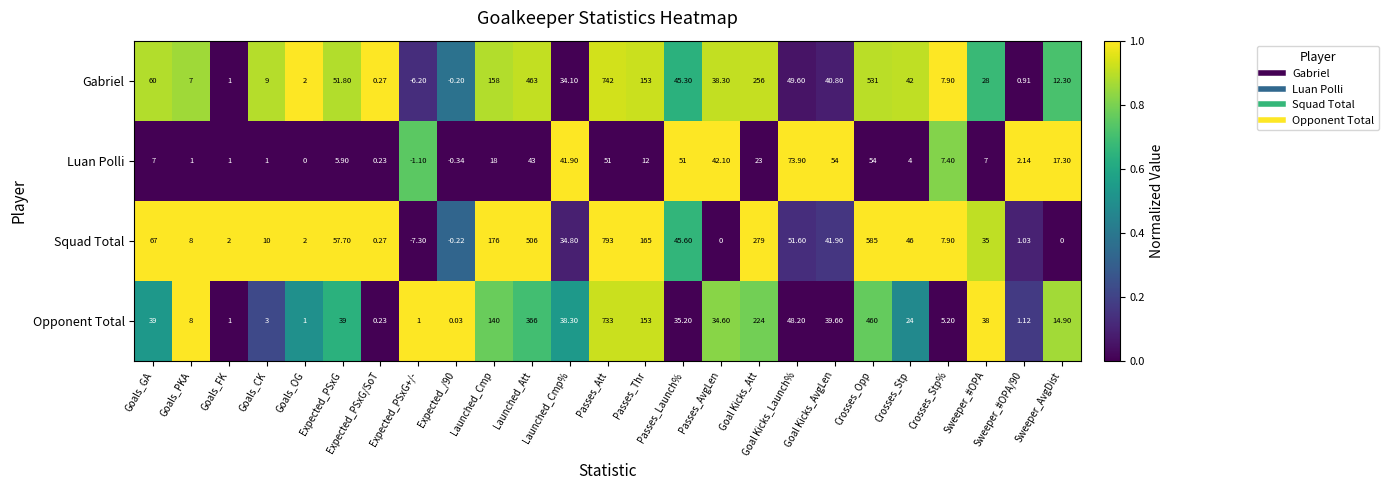

How many data points in Gabriel are less than 38?

12